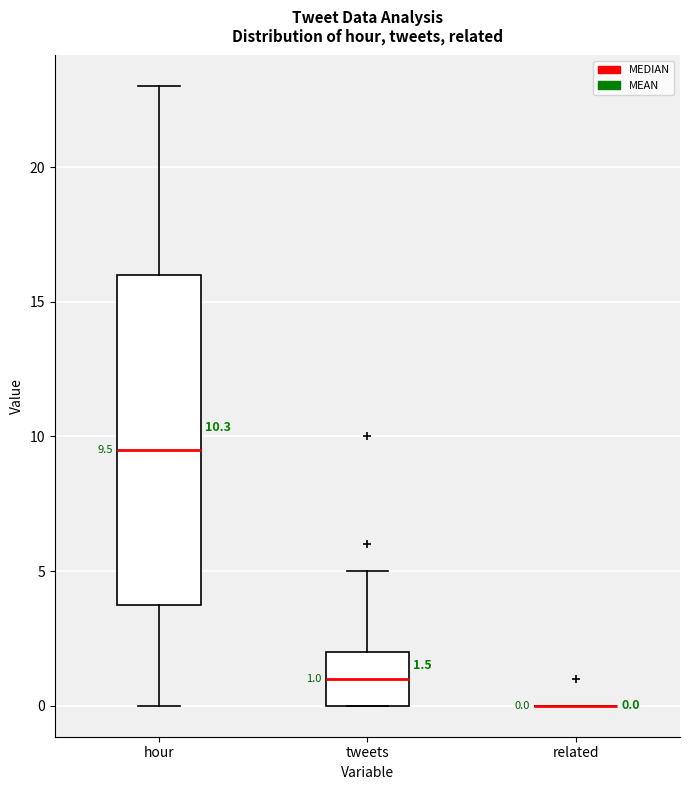

Which box is the tallest, from its lower edge to its upper edge?

hour